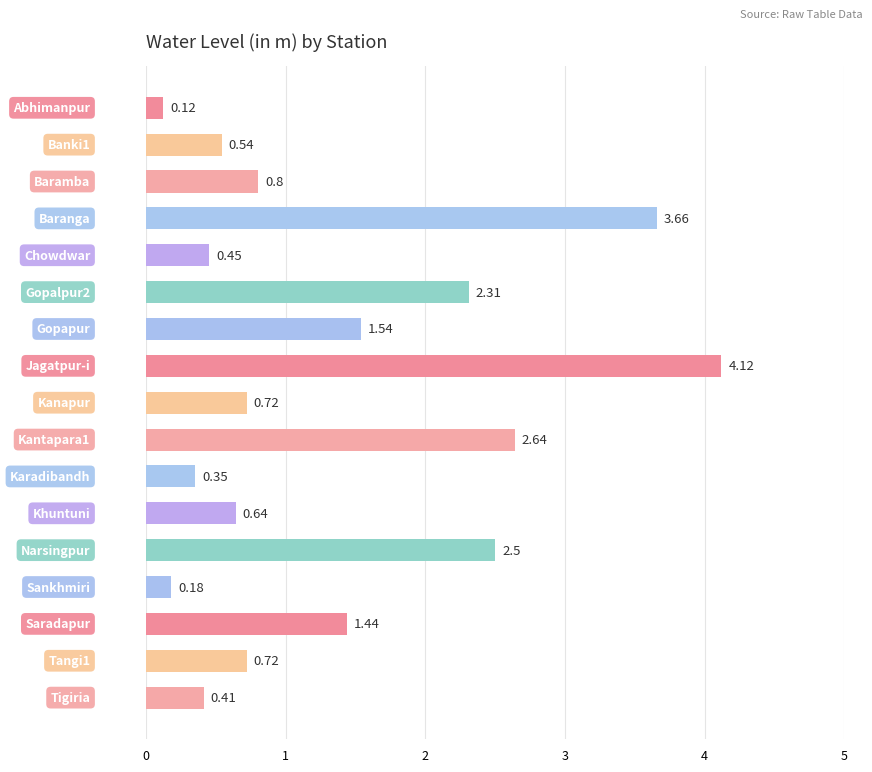

What is the difference between the maximum and second lowest values?

3.9